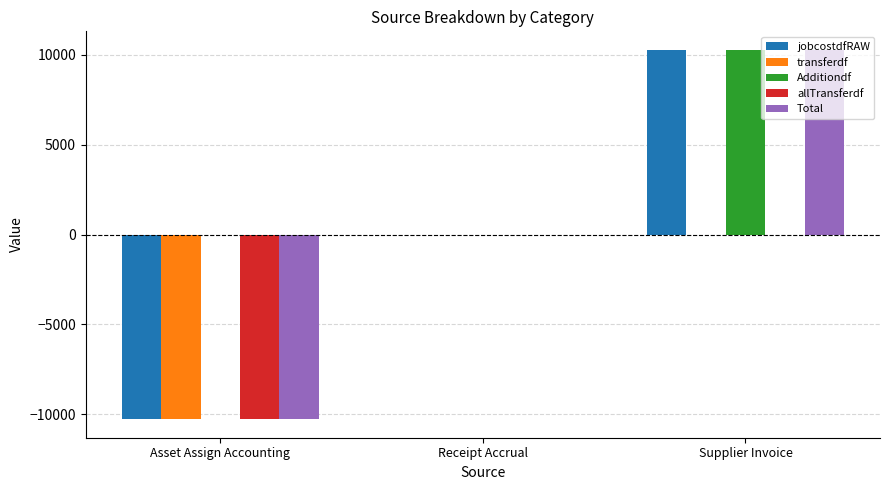

Which series has the largest total across all categories?

Additiondf